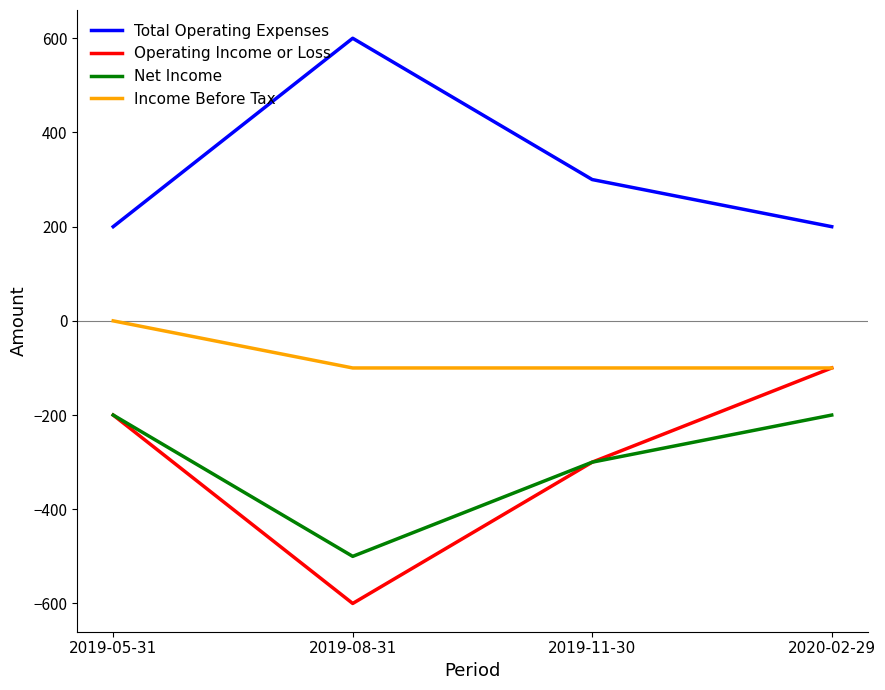

Where is the first local minimum for Operating Income or Loss?

2019-08-31